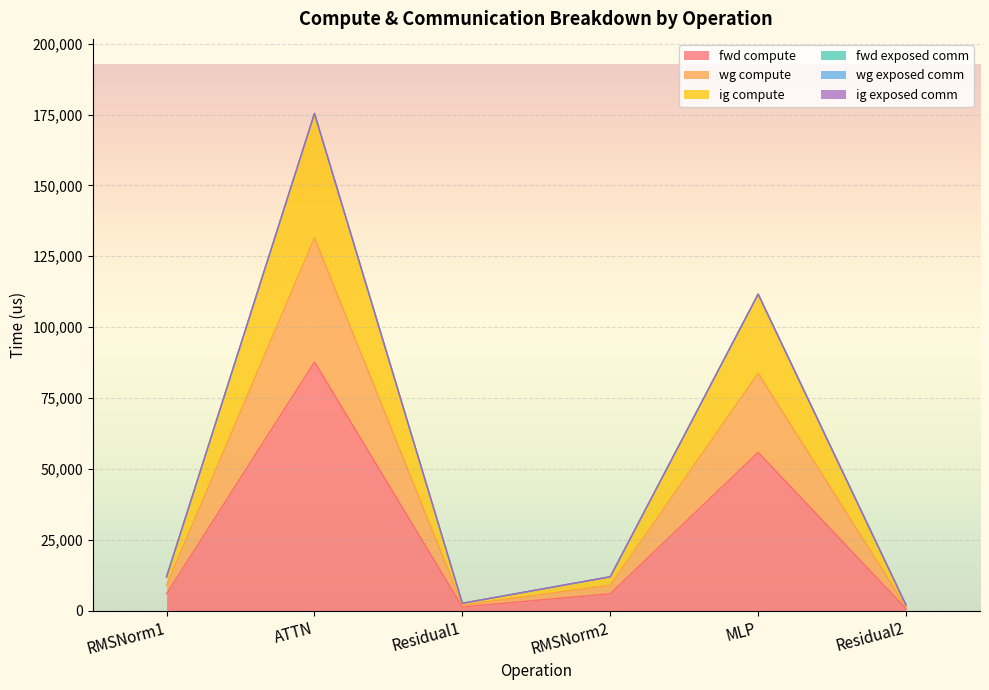

True or false: wg compute has a value of 889.8 at Residual1.

False